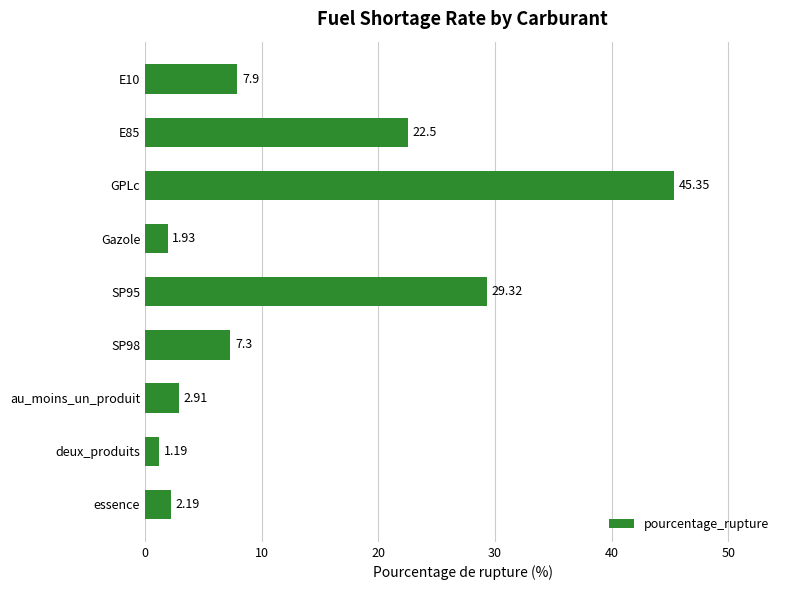

What is the difference between the values at GPLc and Gazole?

43.4